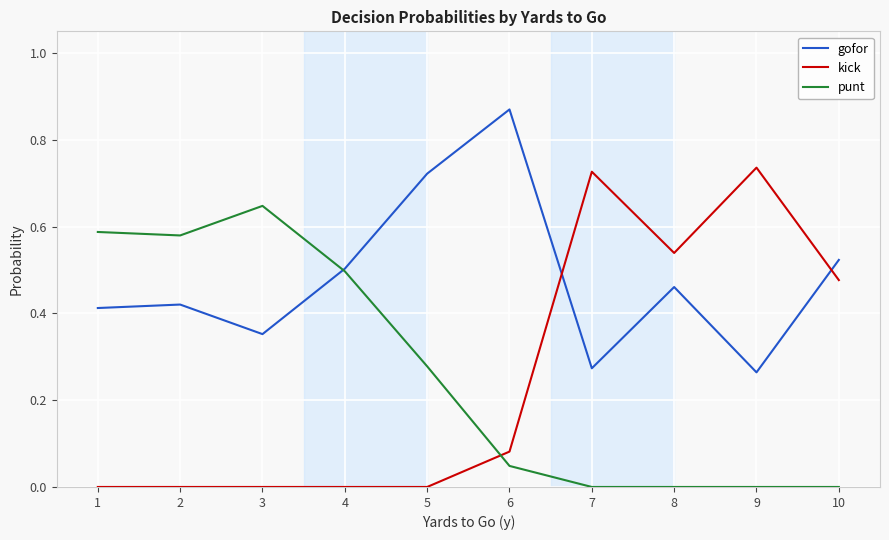

Rank the series by their maximum value, from lowest to highest.

punt, kick, gofor